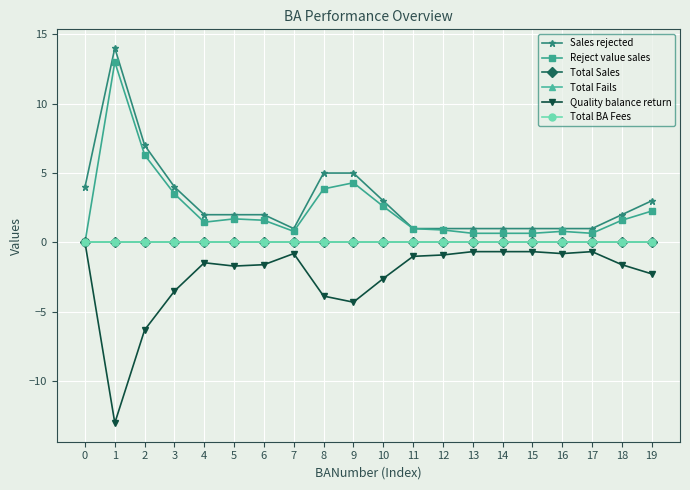

Does the chart have visible grid lines?

Yes